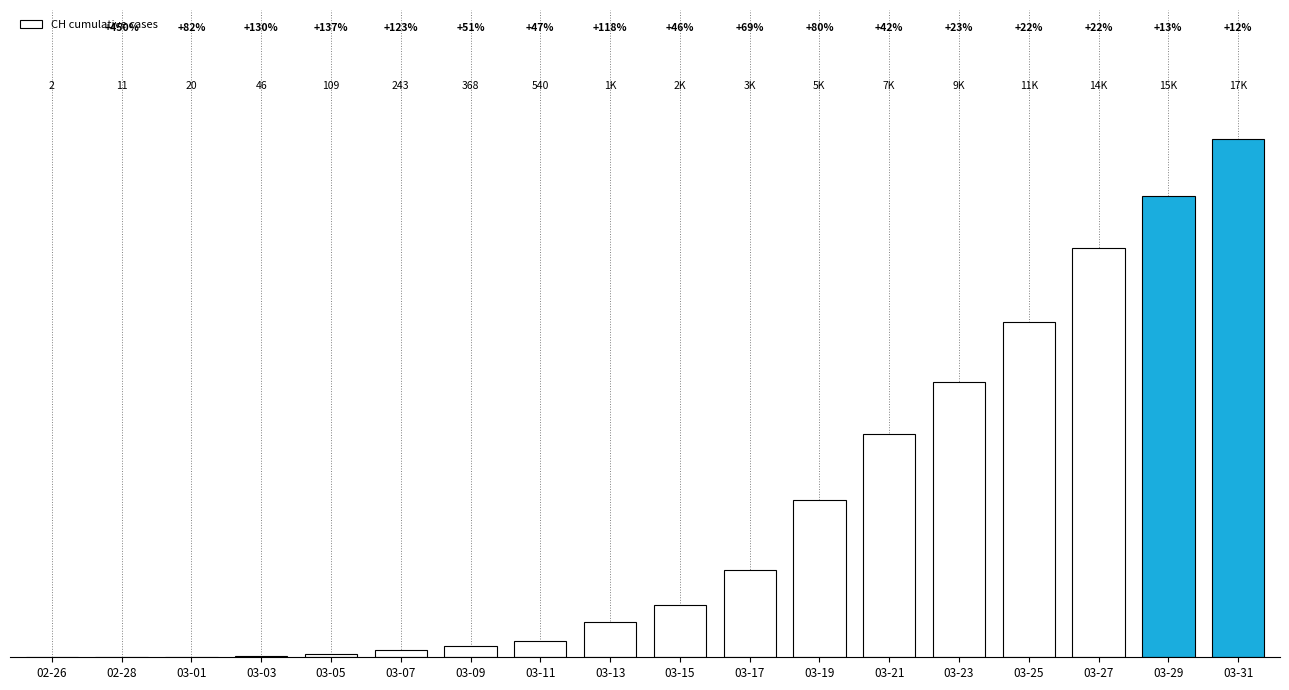

What is the average value?

4761